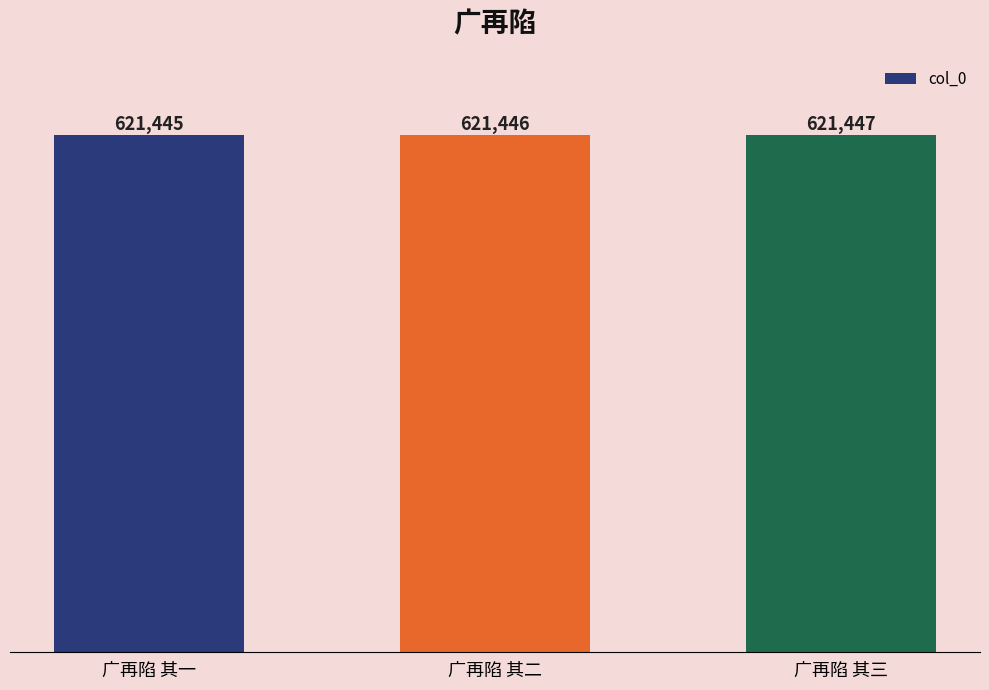

How many values are below 621446?

1